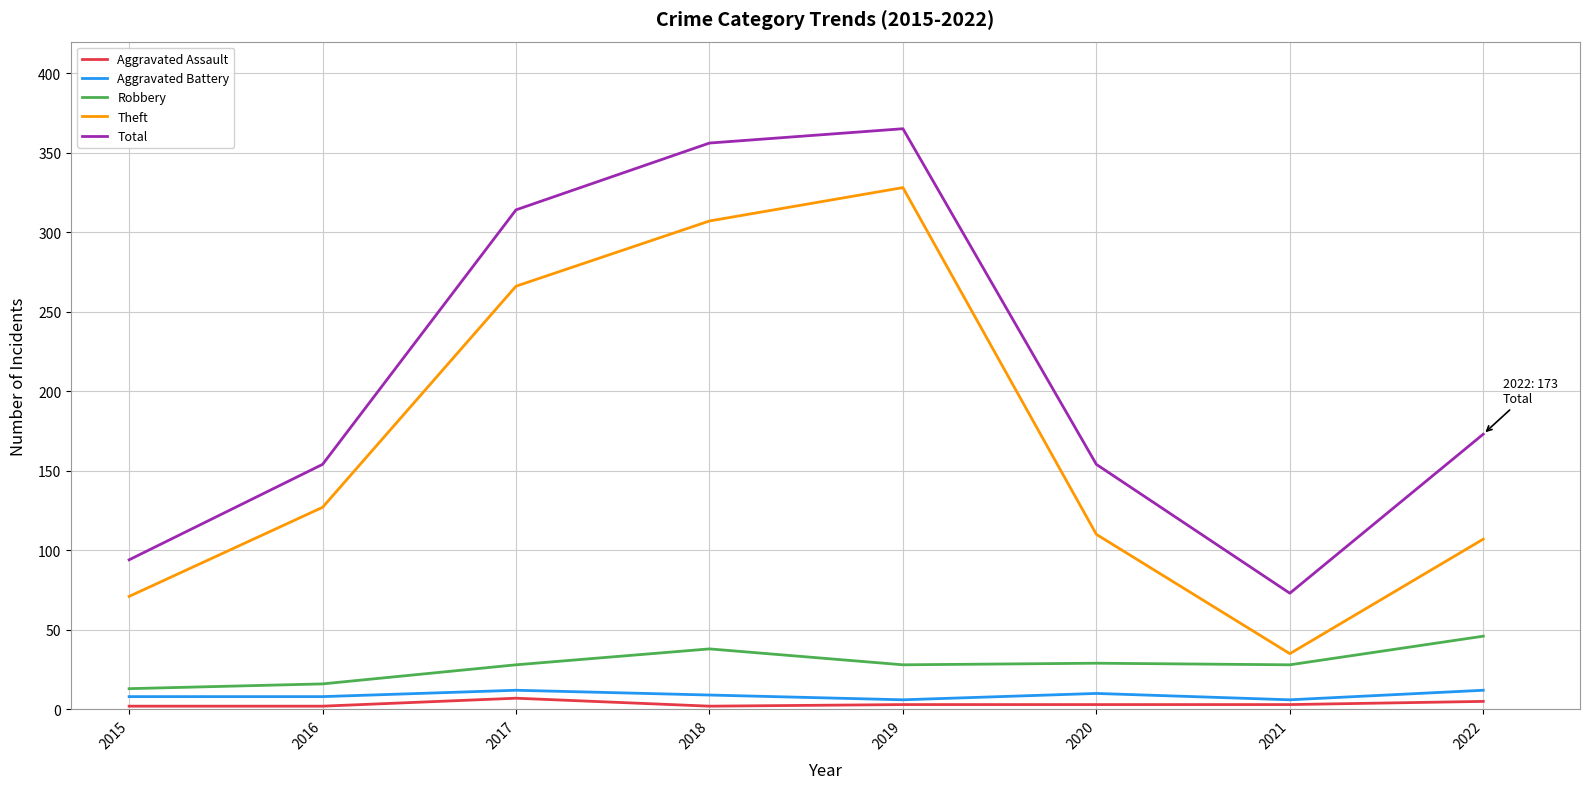

The Total series shows 127 at 2021. True or false?

False